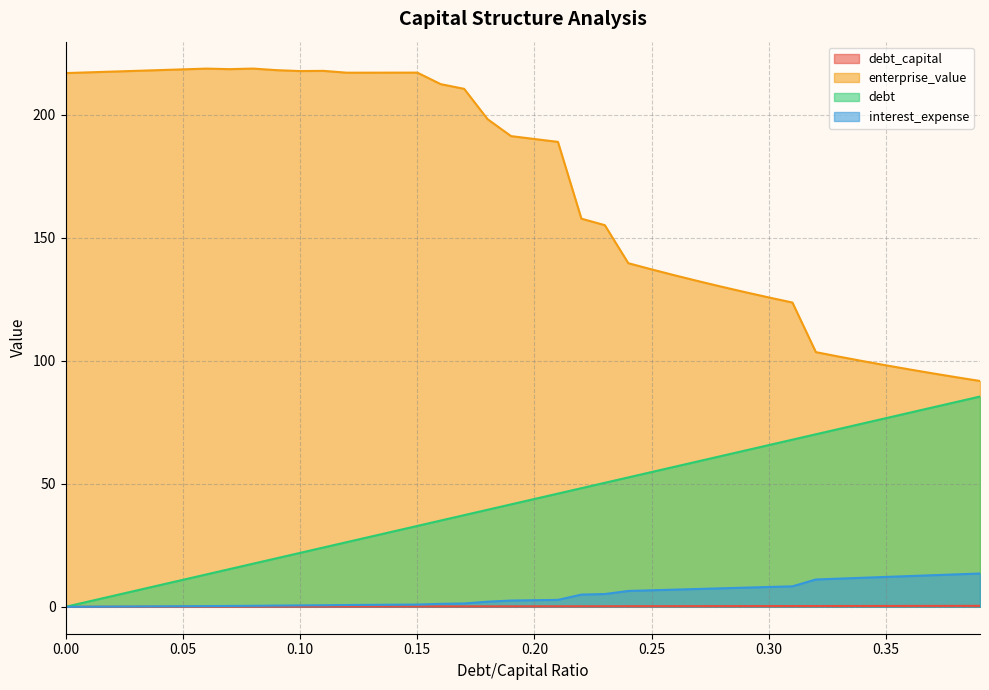

Reading left to right, list all the values displayed in this chart.

debt_capital: 0.0	0.0	0.0	0.0	0.0	0.1	0.1	0.1	0.1	0.1	0.1	0.1	0.1	0.1	0.1	0.1	0.2	0.2	0.2	0.2	0.2	0.2	0.2	0.2	0.2	0.2	0.3	0.3	0.3	0.3	0.3	0.3	0.3	0.3	0.3	0.3	0.4	0.4	0.4	0.4
enterprise_value: 216.9	217.2	217.5	217.8	218.1	218.4	218.8	218.5	218.8	218.1	217.8	217.8	217.1	217.1	217.1	217.1	212.4	210.5	198.2	191.3	190.1	189.0	157.8	155.1	139.7	137.1	134.7	132.3	130.1	127.9	125.7	123.7	103.5	101.7	99.9	98.1	96.5	94.9	93.3	91.8
debt: 0.0	2.2	4.4	6.6	8.8	11.0	13.1	15.3	17.5	19.7	21.9	24.1	26.3	28.5	30.7	32.9	35.1	37.3	39.4	41.6	43.8	46.0	48.2	50.4	52.6	54.8	57.0	59.2	61.4	63.6	65.7	67.9	70.1	72.3	74.5	76.7	78.9	81.1	83.3	85.5
interest_expense: 0.0	0.0	0.1	0.1	0.2	0.2	0.3	0.4	0.4	0.5	0.6	0.6	0.7	0.8	0.9	0.9	1.2	1.4	2.1	2.6	2.7	2.8	5.0	5.2	6.5	6.7	7.0	7.3	7.5	7.8	8.1	8.3	11.1	11.5	11.8	12.2	12.5	12.8	13.2	13.5